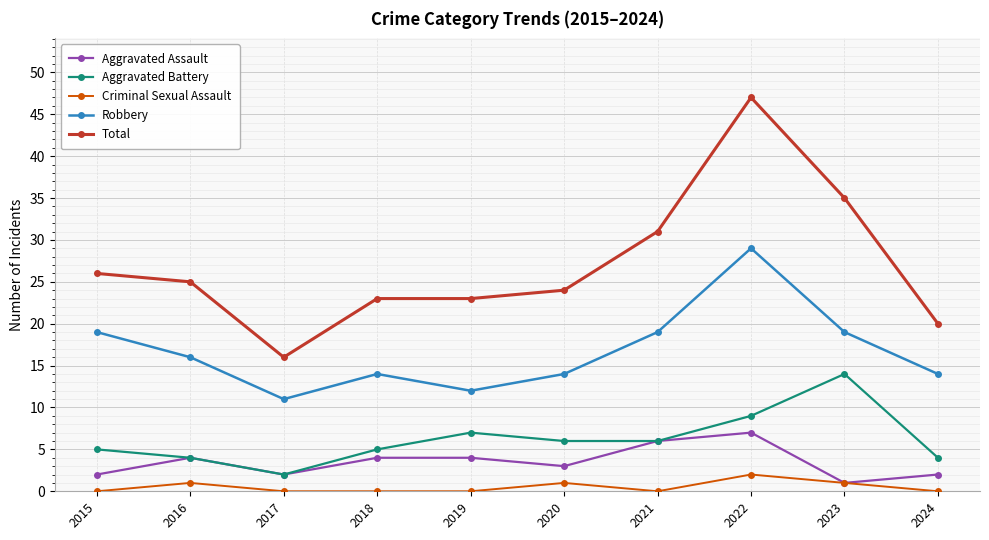

The value of Aggravated Battery at 2017 is 2. True or false?

True